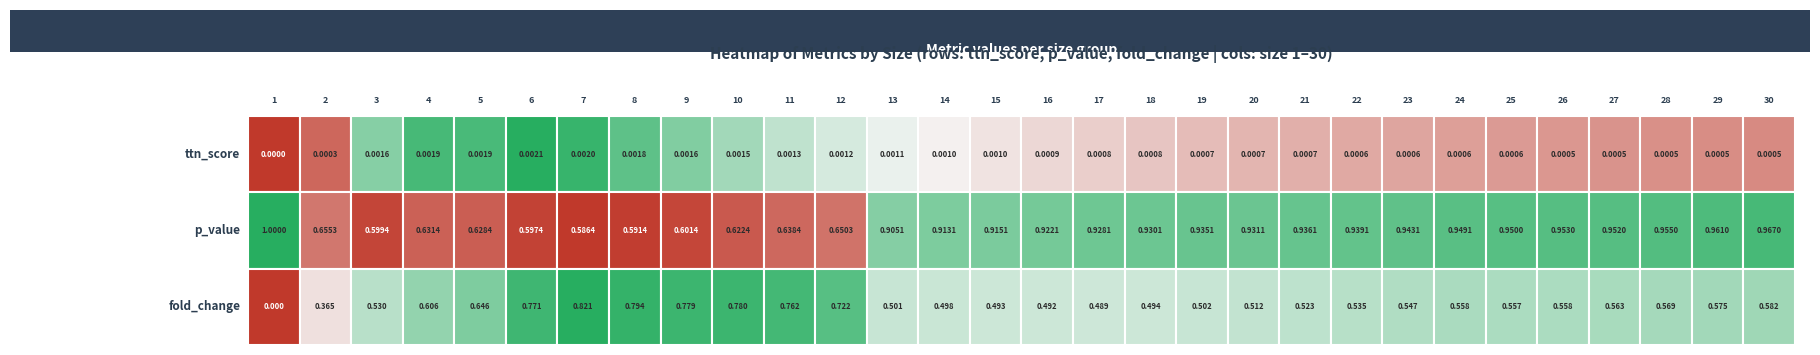

Is it true that ttn_score equals 0.0 at 19?

False